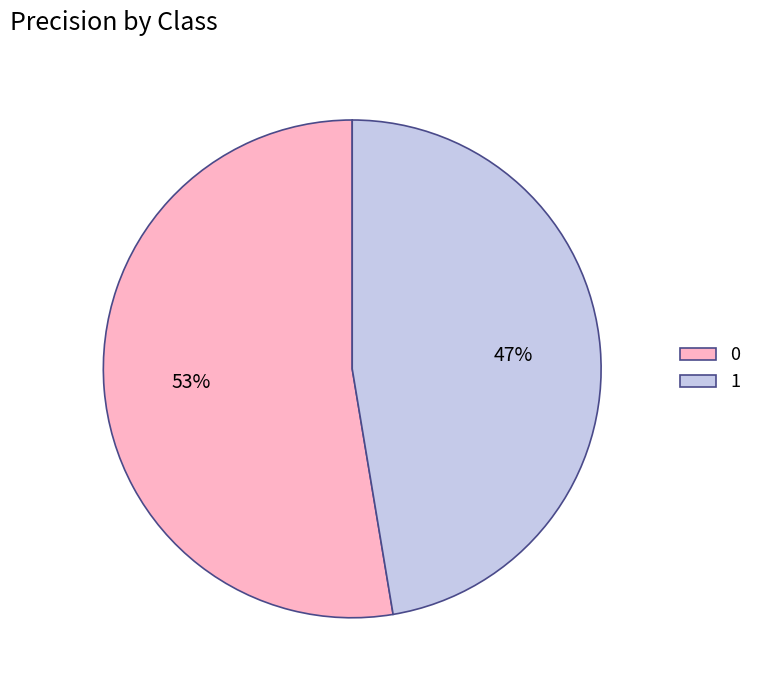

How many slices are in this pie chart?

2